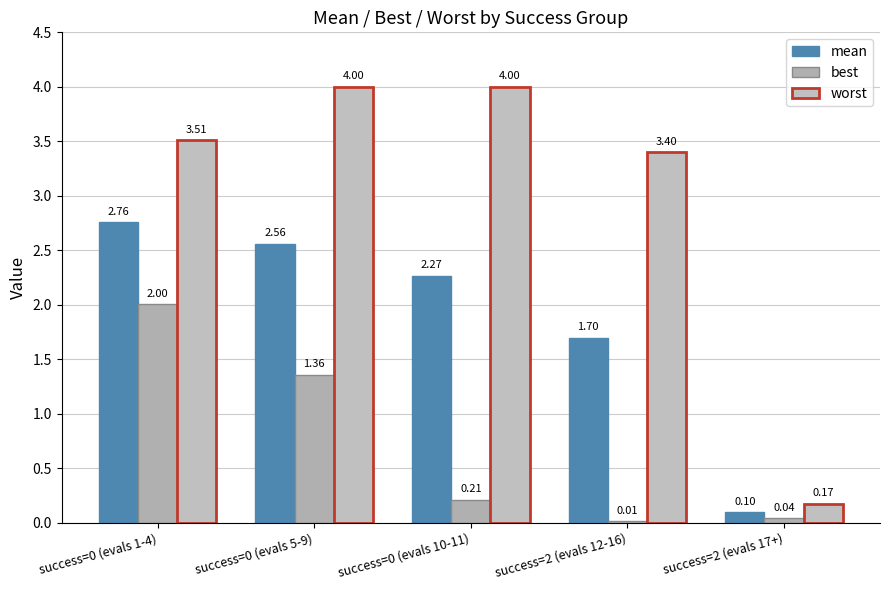

Does the chart contain stacked bars?

No